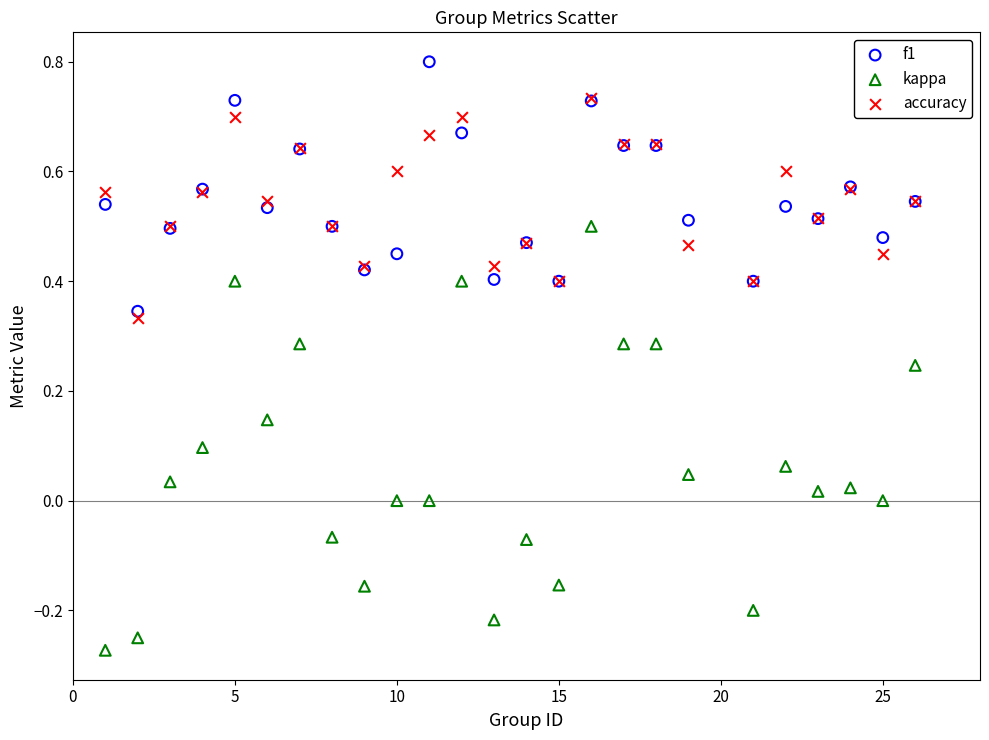

Which series reaches the minimum Y coordinate?

kappa